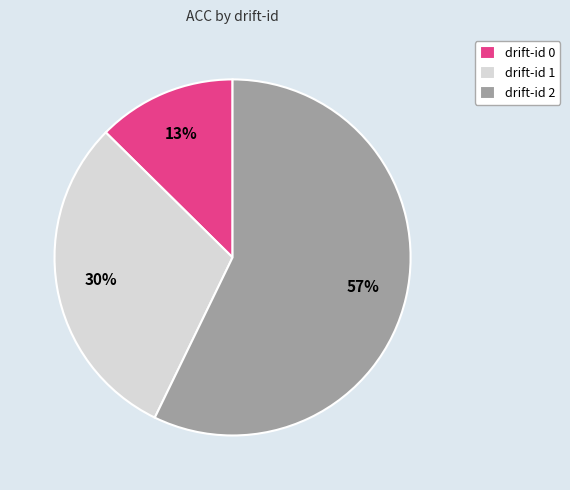

To the nearest percent, what is the difference between the drift-id 1 and drift-id 2 slice percentages?

27%